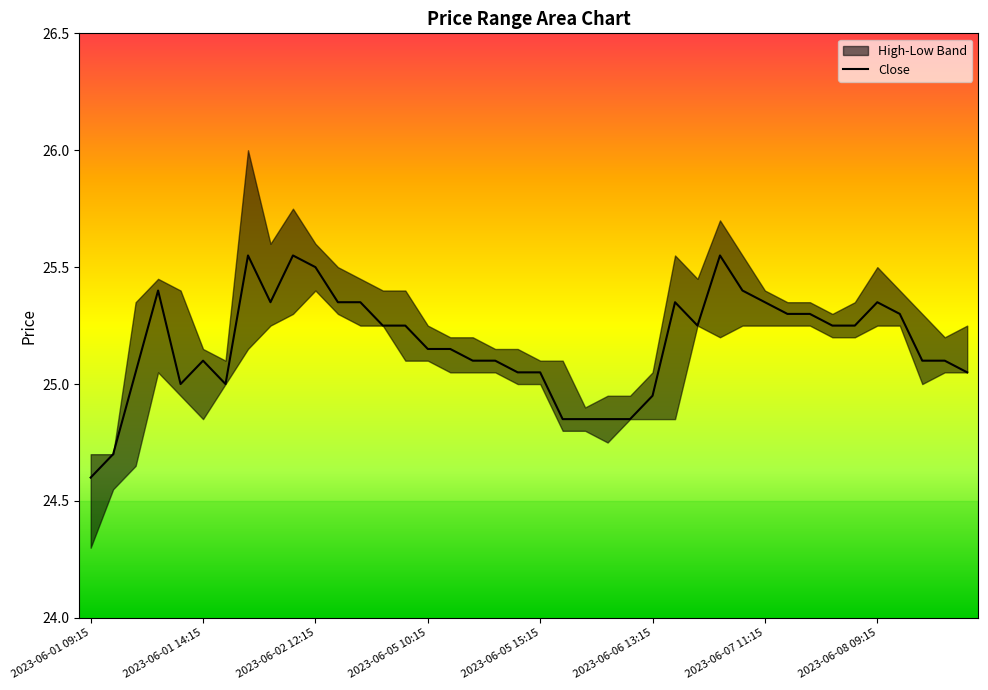

Count the number of categories in the chart.

40